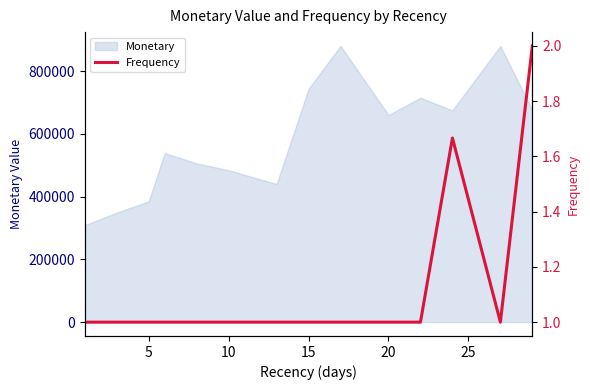

What is the sum of the values at 15 and 9?

2.0